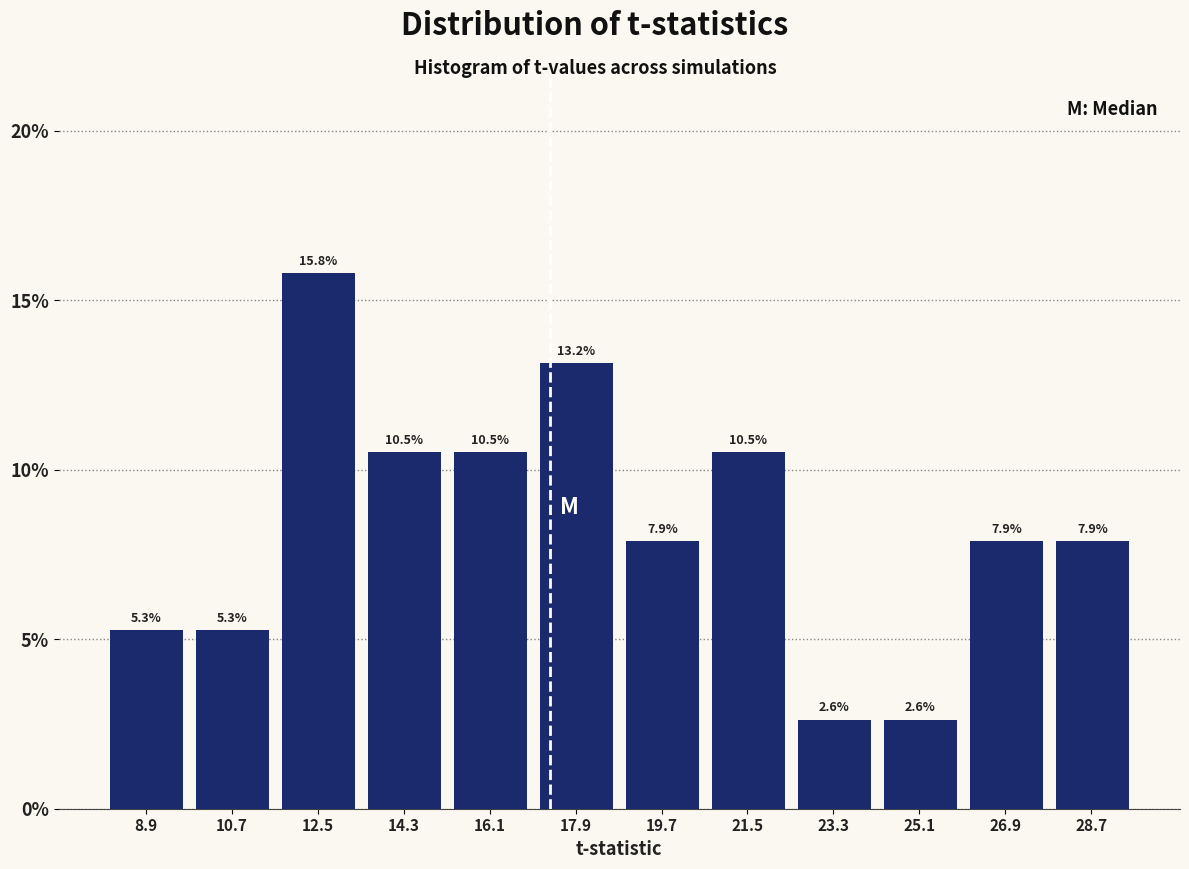

Which range on the x-axis has the tallest bar?

11.6 to 13.4